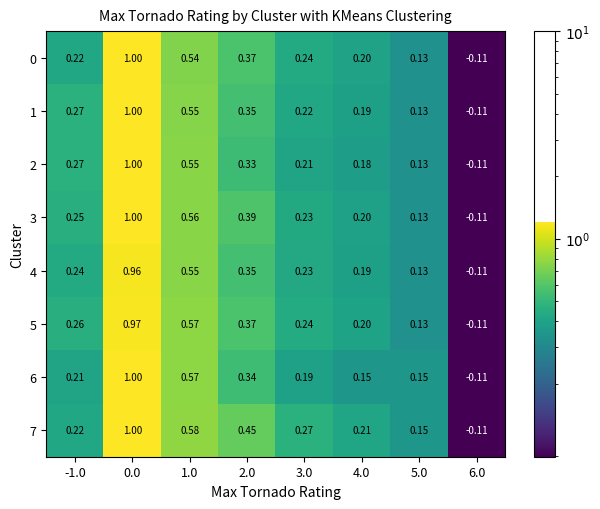

How many series are shown in this chart?

8